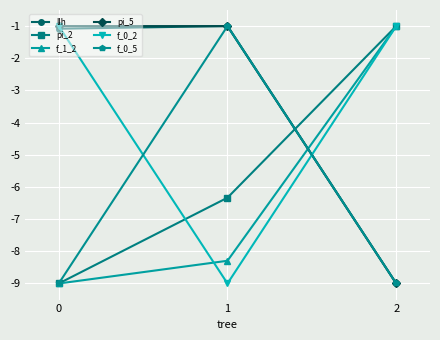

What is the value of the pi_2 point at the 1st from the left?

-9.0